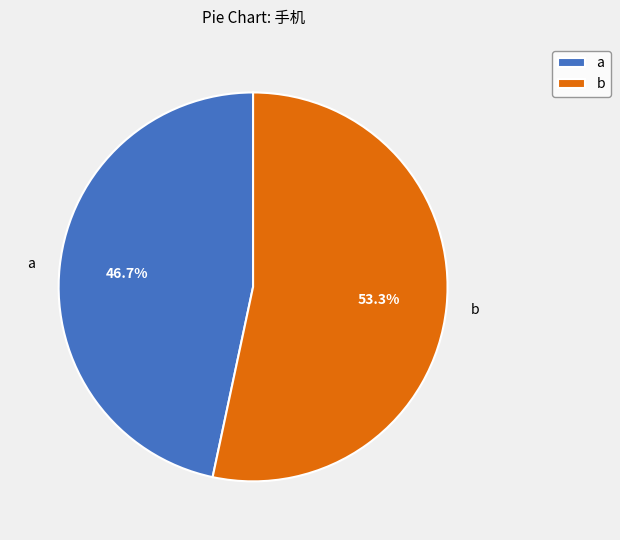

Combined, what portion of the pie is b and a?

100.0%